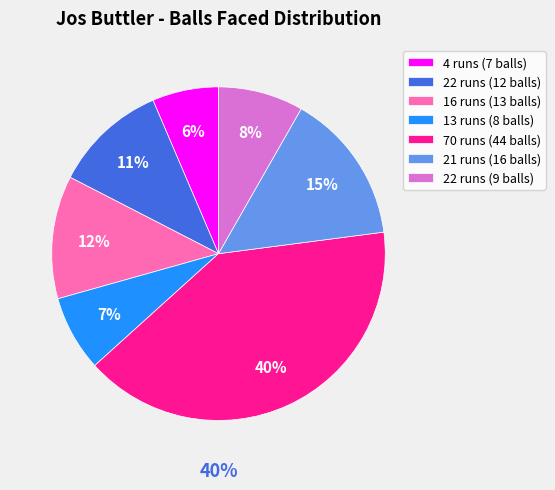

Is it true that 22 runs is 22% of the pie?

False